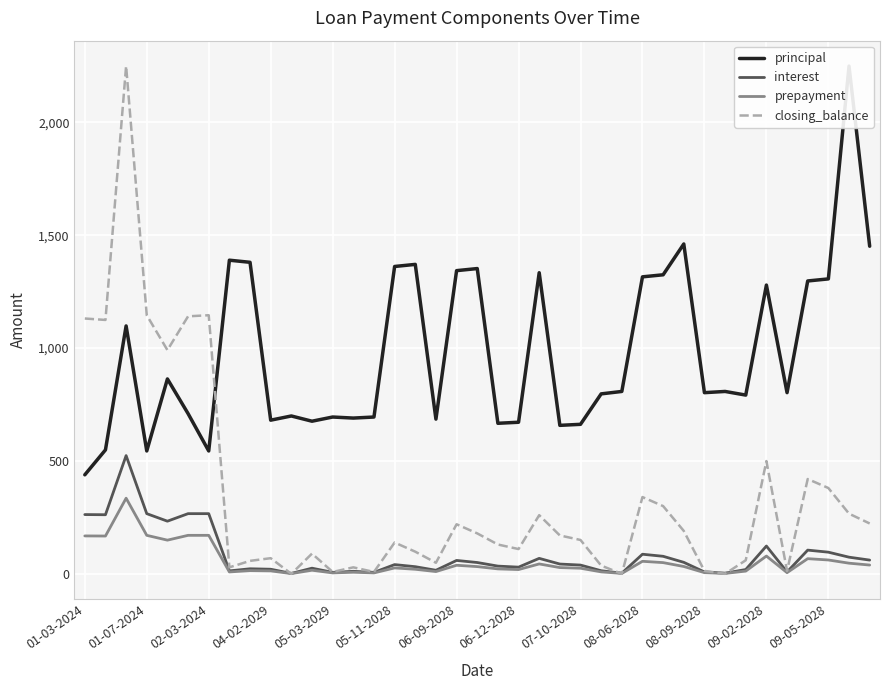

Which series has the largest total across all categories?

principal